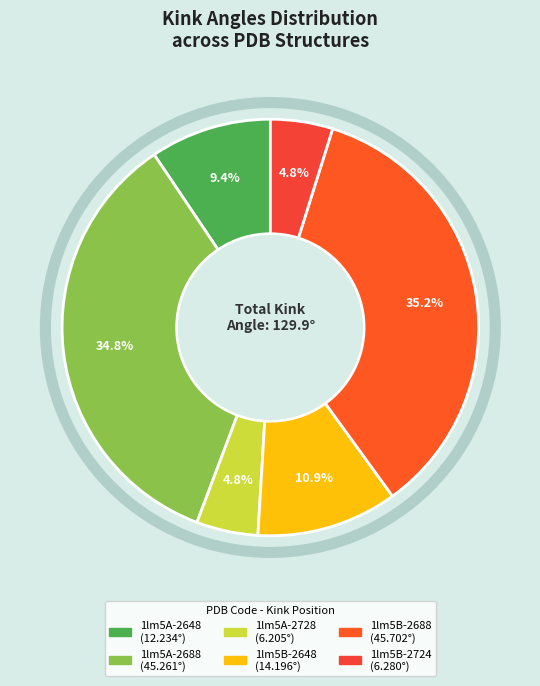

Combined, do 1lm5B-2648 and 1lm5A-2728 account for over 50%?

No